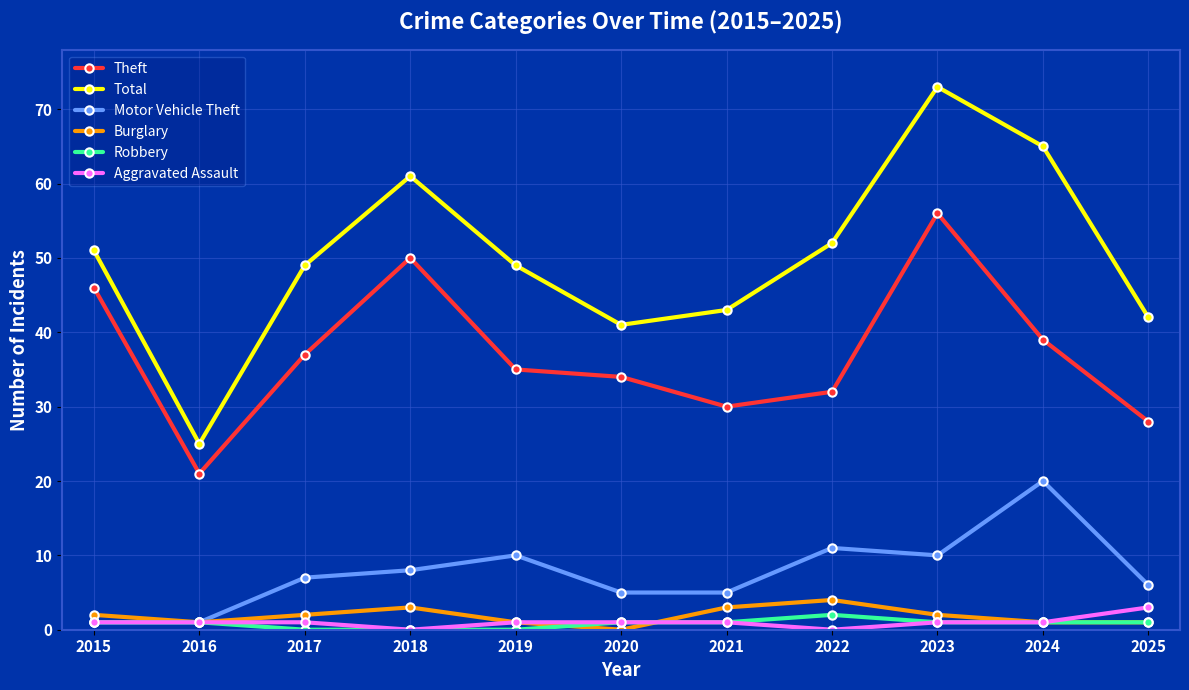

At which category is the sum across all series the highest?

2023